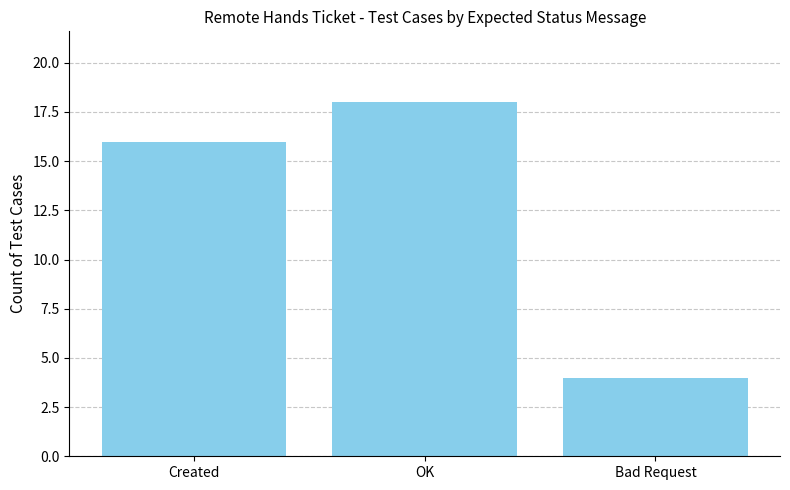

Does the chart contain any negative values?

No